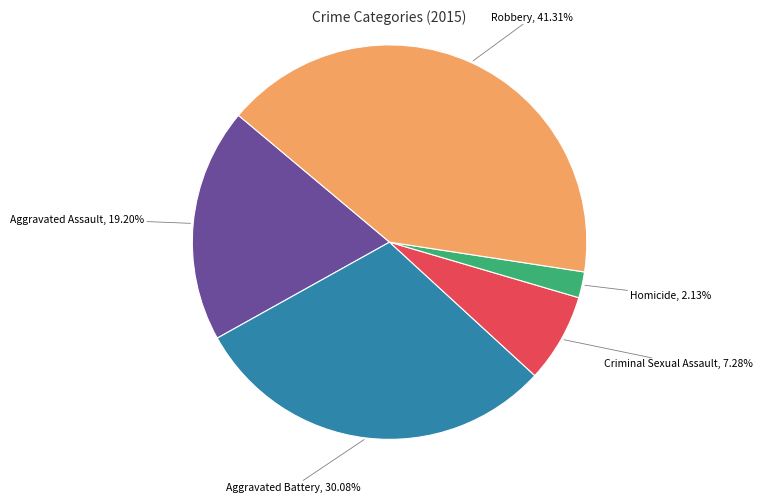

Does any single category account for the majority?

No